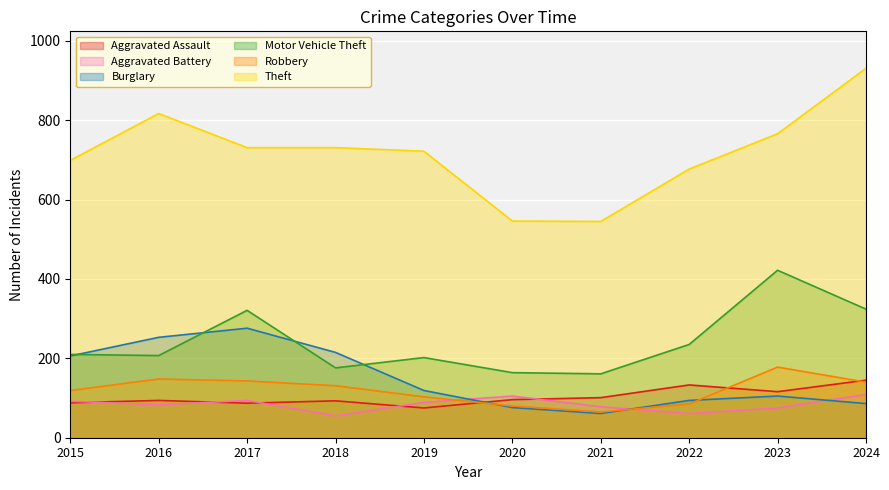

True or false: Motor Vehicle Theft has a value of 164 at 2020.

True